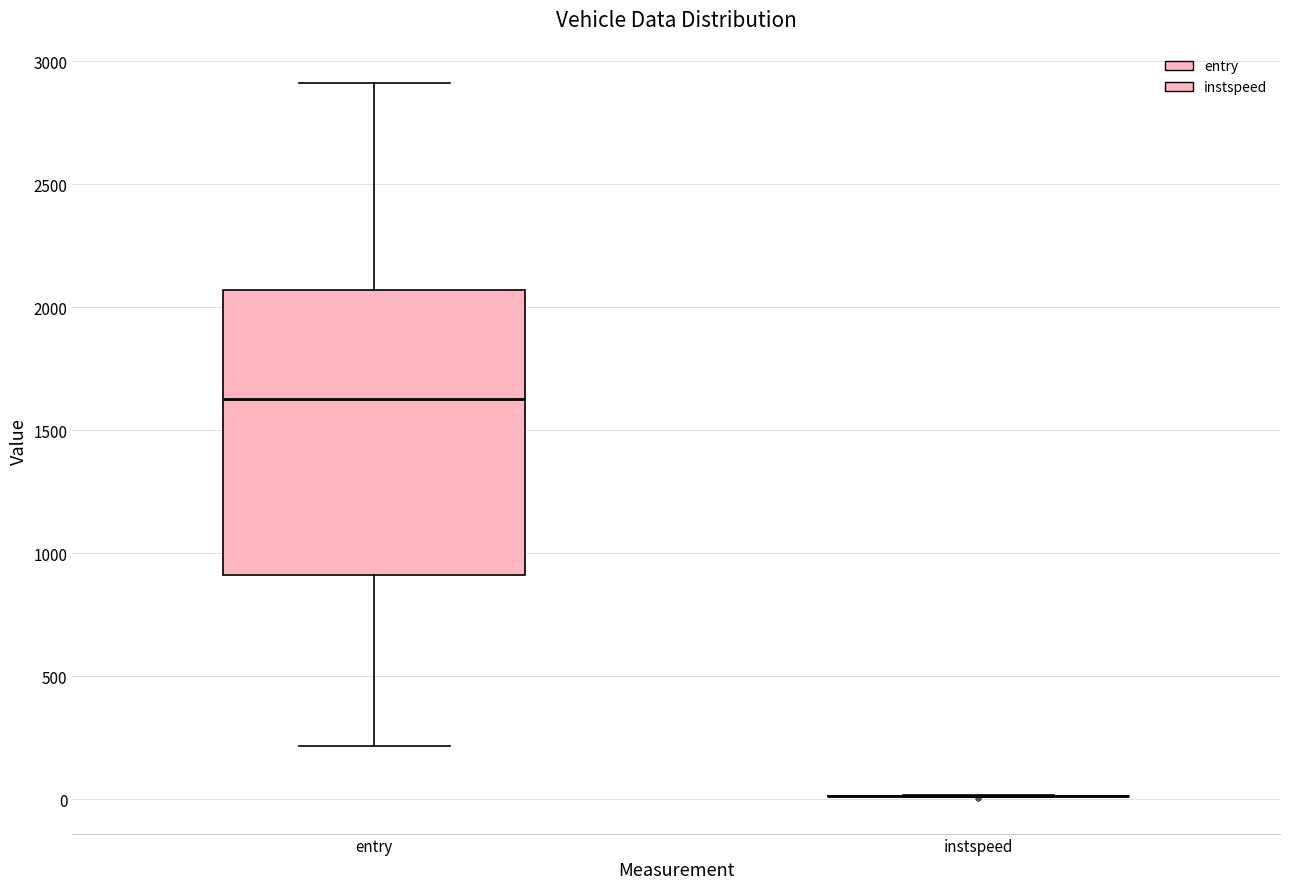

Reading left to right, transcribe this box plot: for each box, give where its median line is, the range the box spans, and where its two whiskers end, as read against the y-axis. The values are not printed on the chart, so give them approximately, as read against the axis.

entry: median 1650, box 900 to 2050, whiskers 200 to 2900
instspeed: box collapsed to a line at 0, whiskers 0 to 0